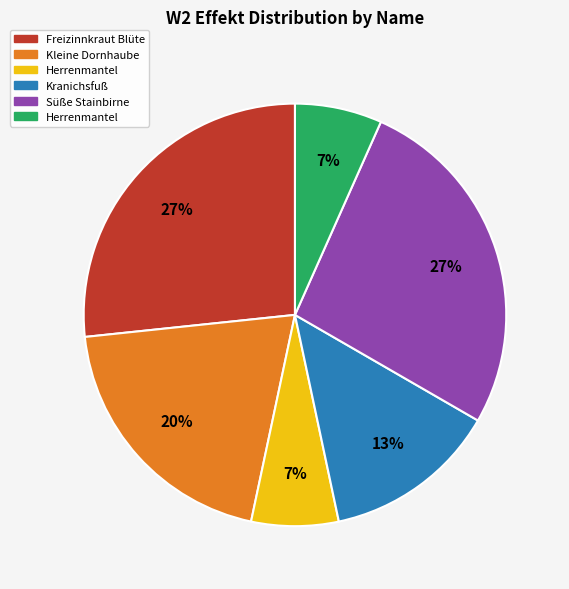

To the nearest percent, what is the average slice percentage?

17%